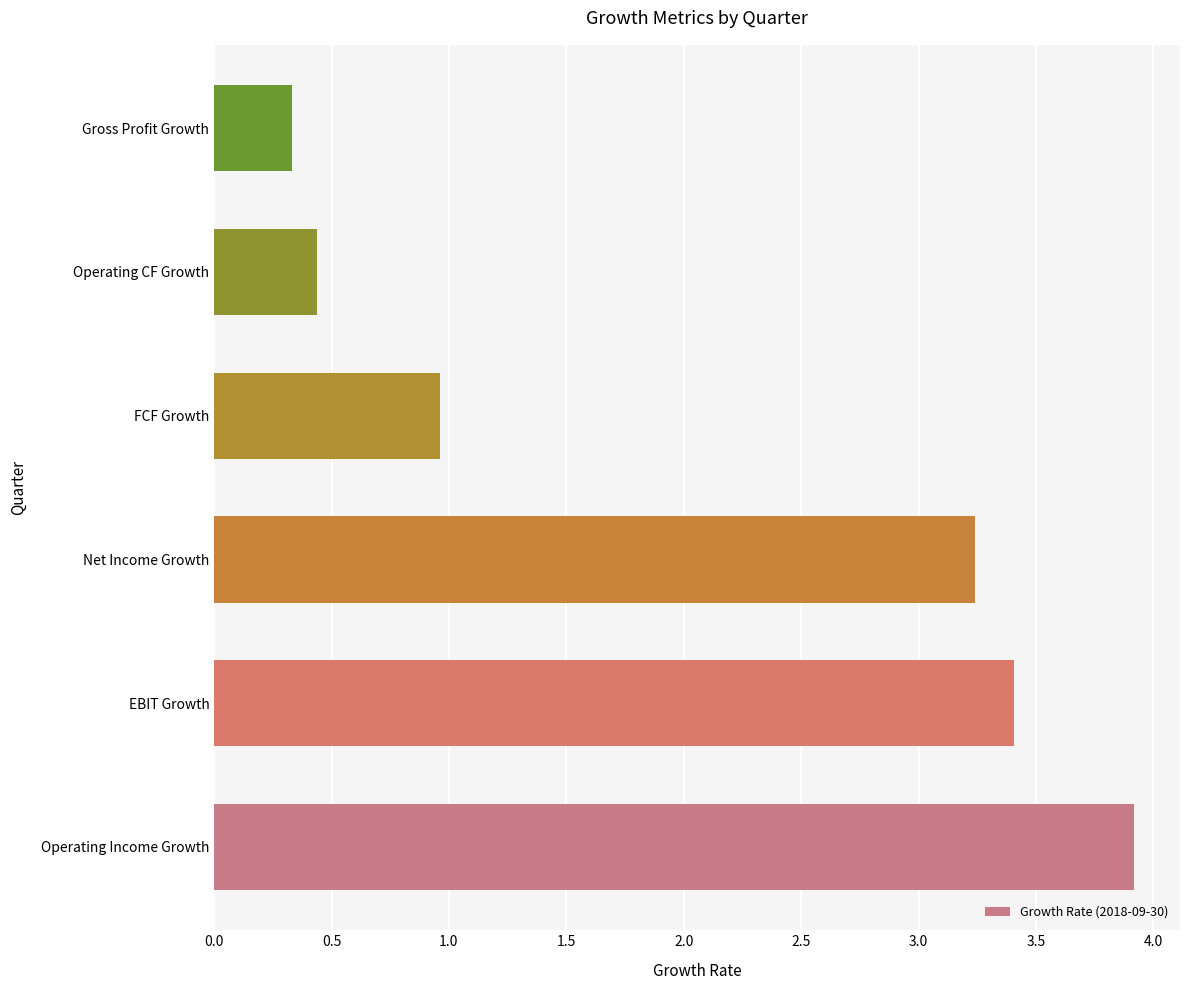

List the labels in order of value, largest first.

Operating Income Growth, EBIT Growth, Net Income Growth, FCF Growth, Operating CF Growth, Gross Profit Growth